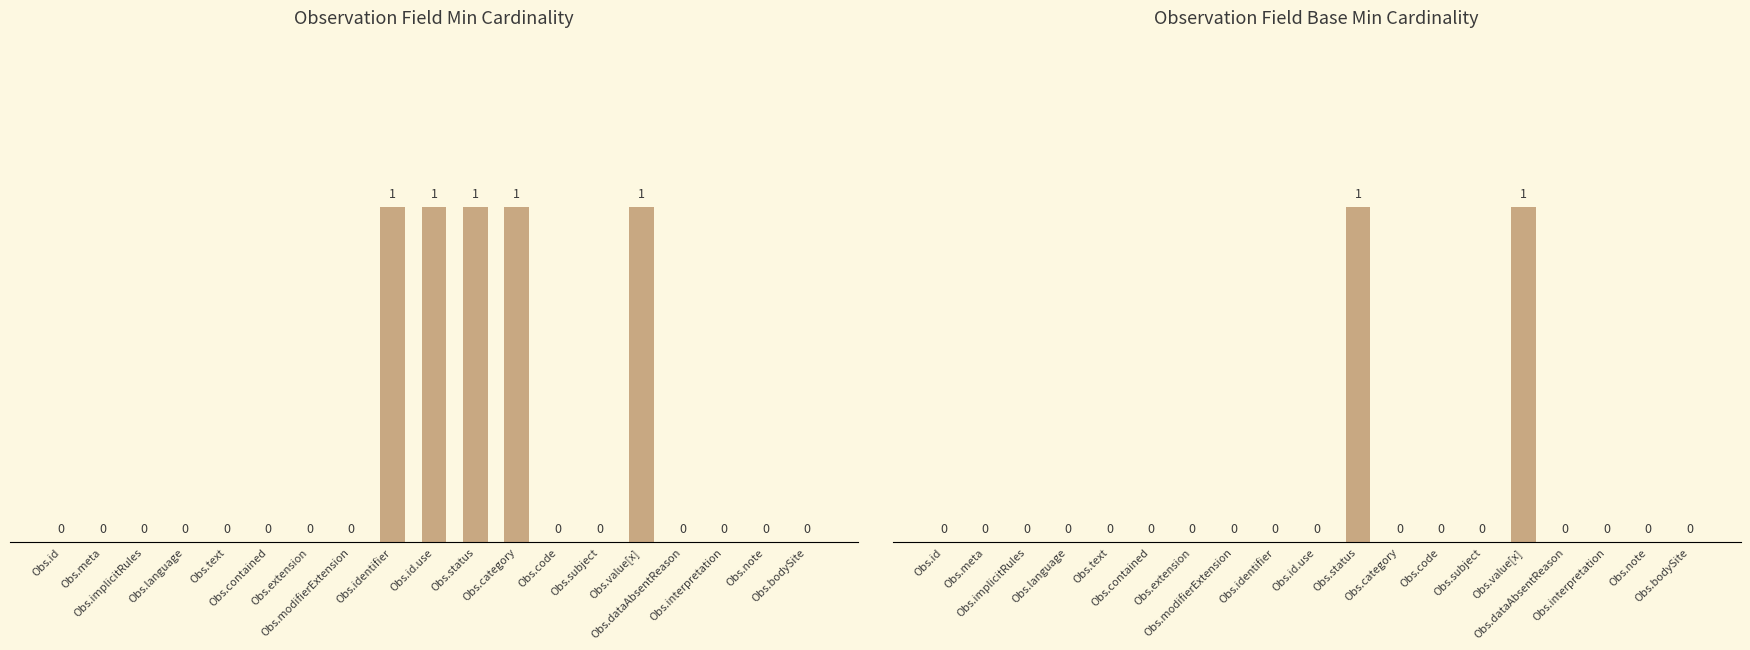

Does the chart contain any negative values?

No